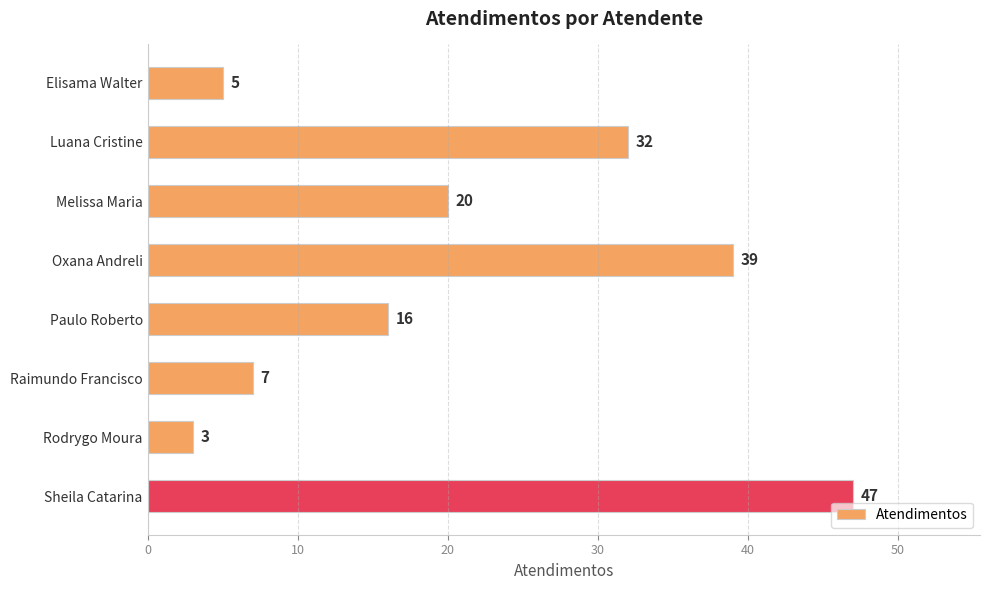

The value at Oxana Andreli is 39. True or false?

True